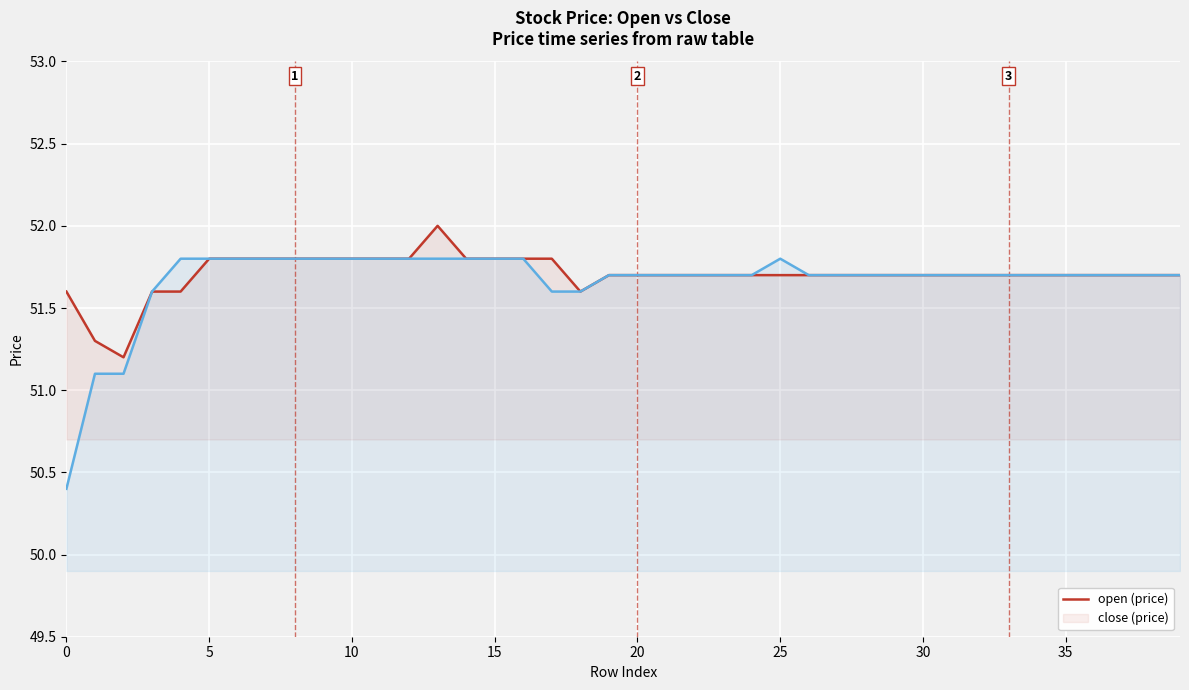

How many categories are shown in the chart?

40